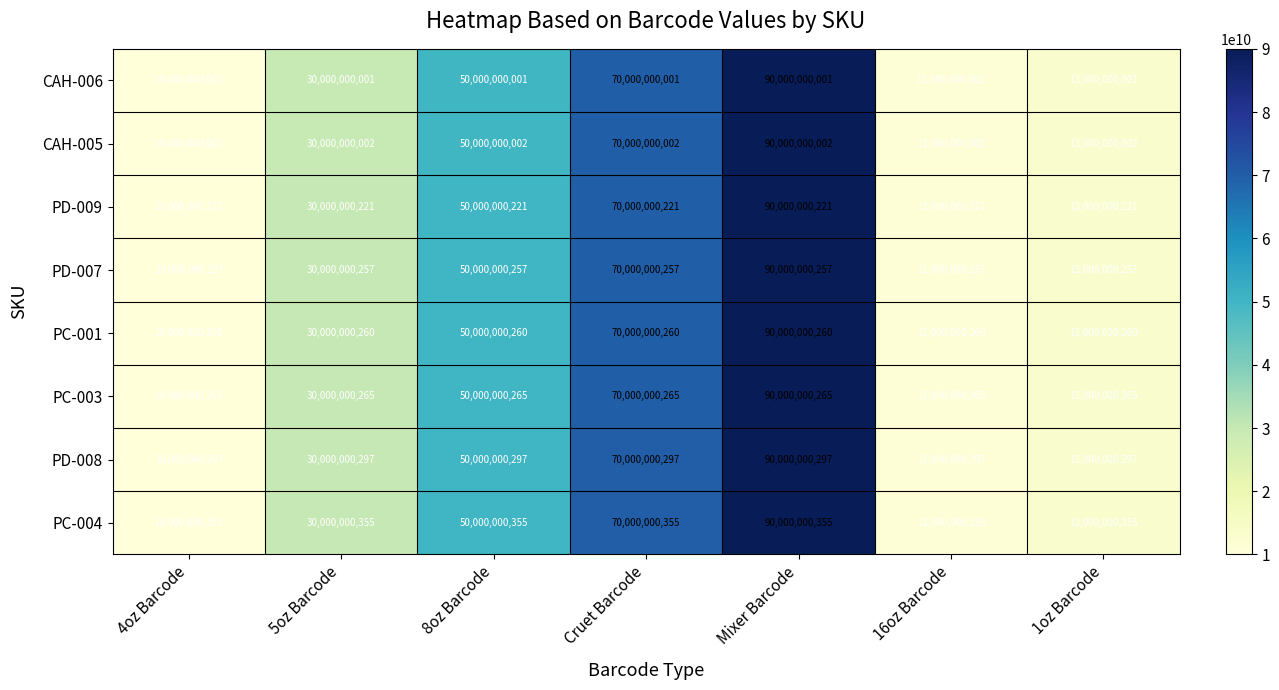

What is the maximum value shown in the chart?

90000000355